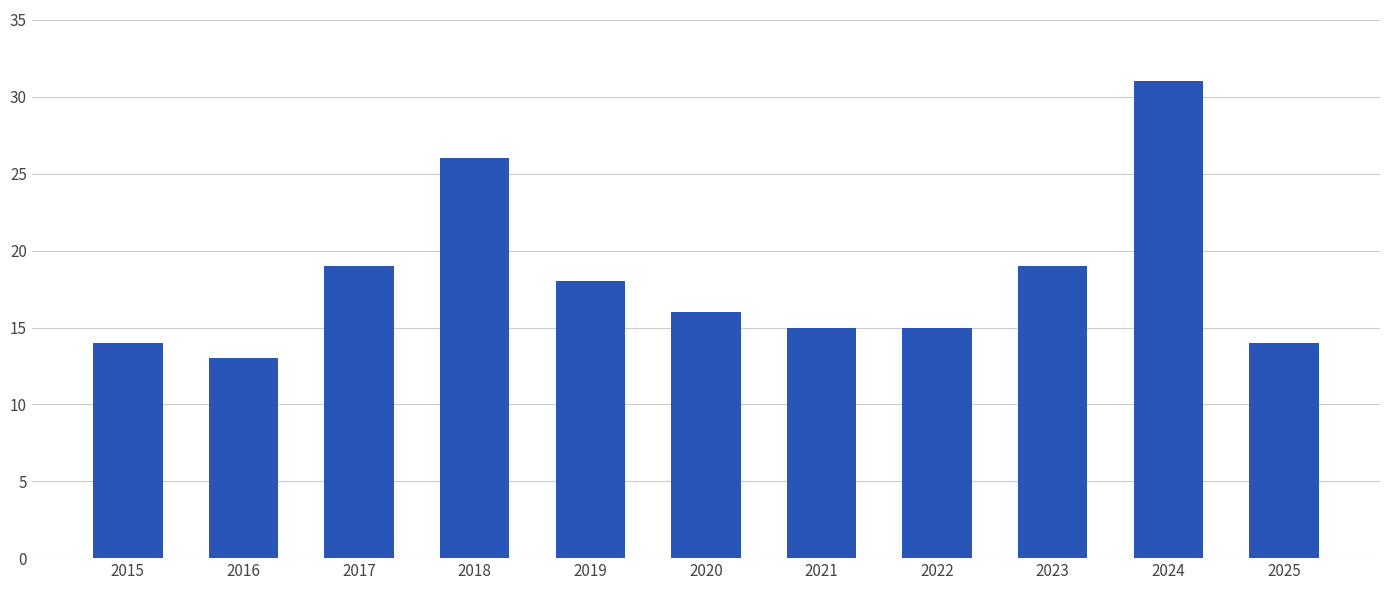

Reading left to right, extract all data points from this chart.

14	13	19	26	18	16	15	15	19	31	14